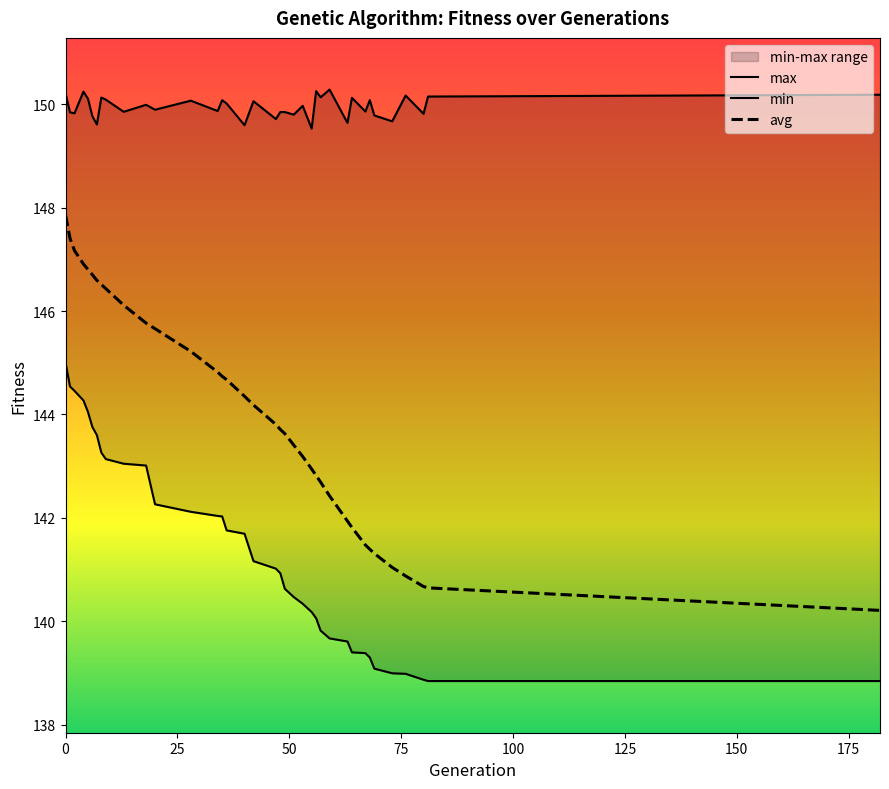

Rank the series at 5 from highest to lowest value.

max, avg, min